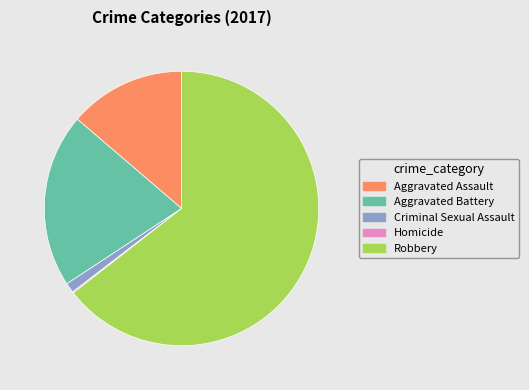

Which slice is the largest?

Robbery